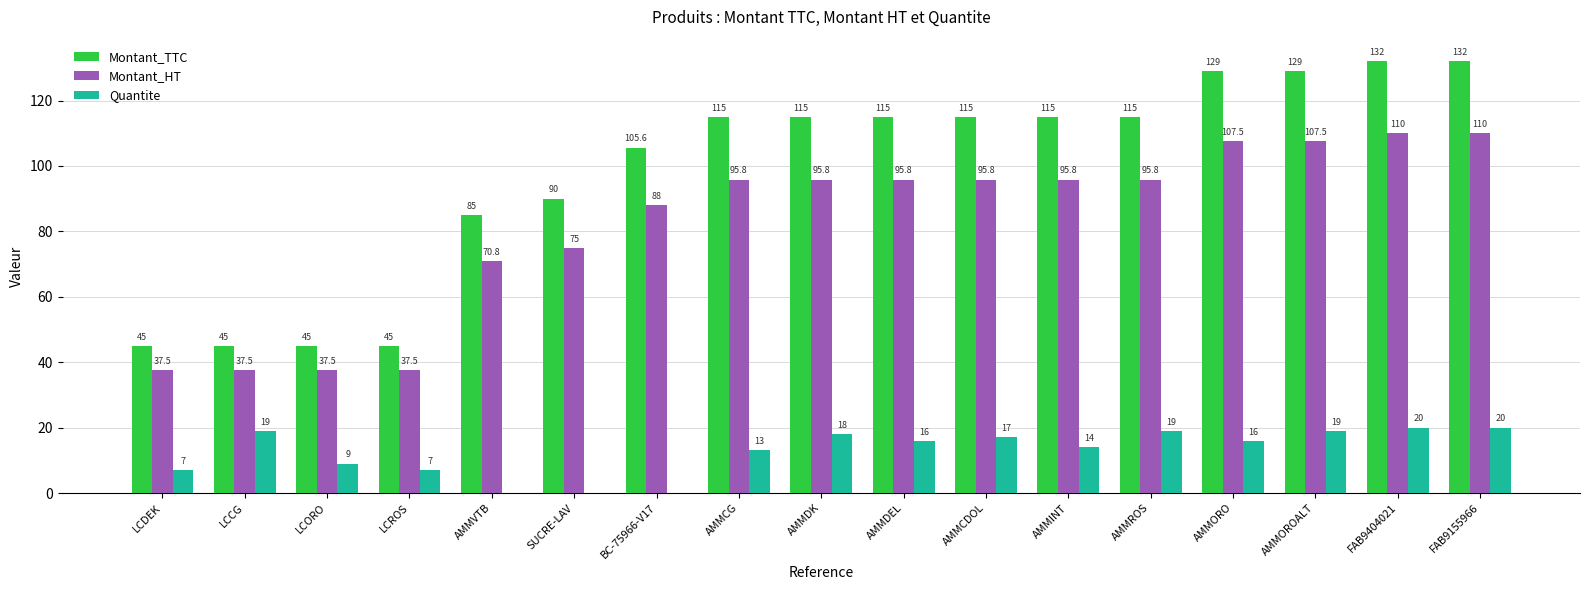

Are the bars grouped side by side (vs. stacked)?

Yes